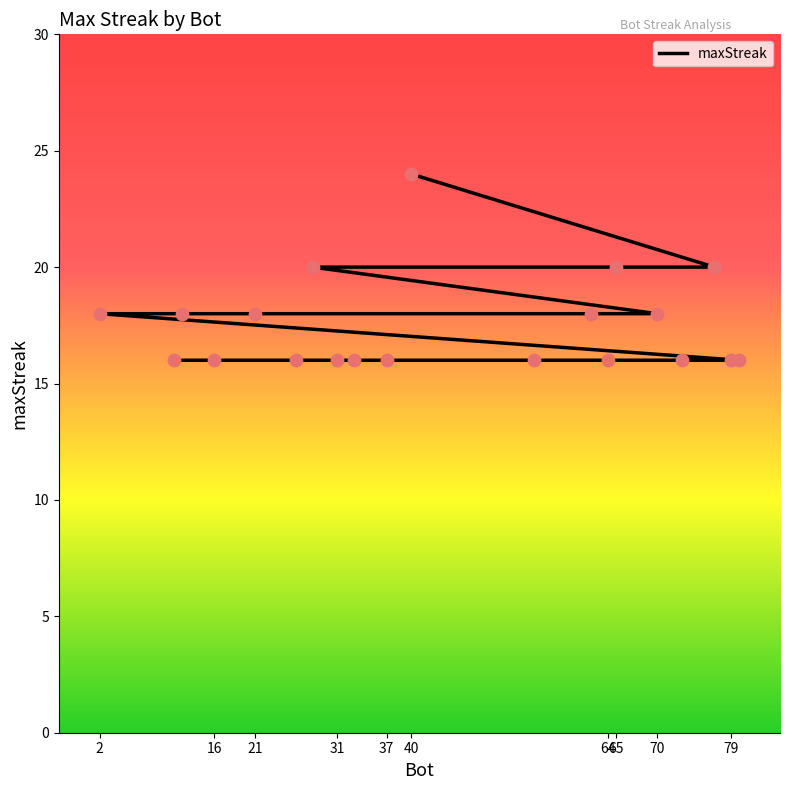

Which has a higher value, 31 or 37?

31